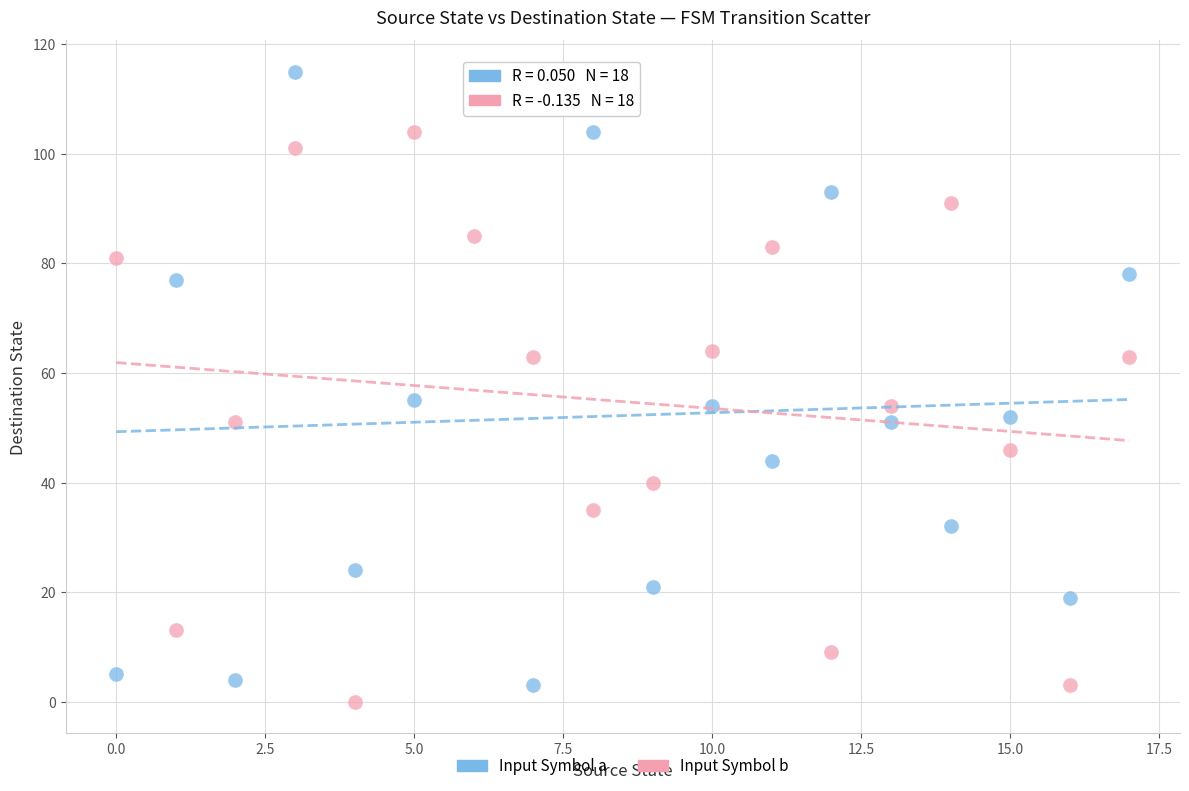

Across all data points, what is the range of Y values (max minus min)?

115